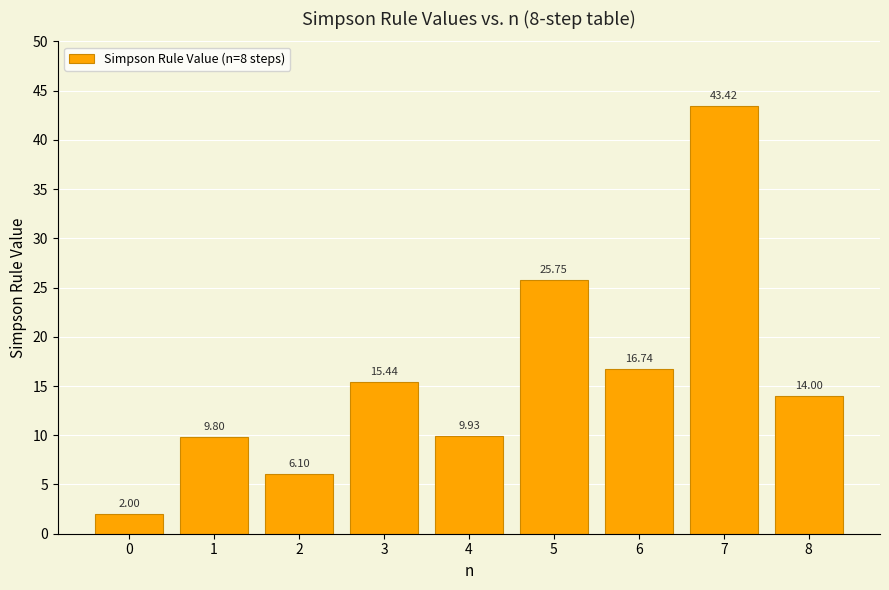

What is the minimum value shown in the chart?

2.0